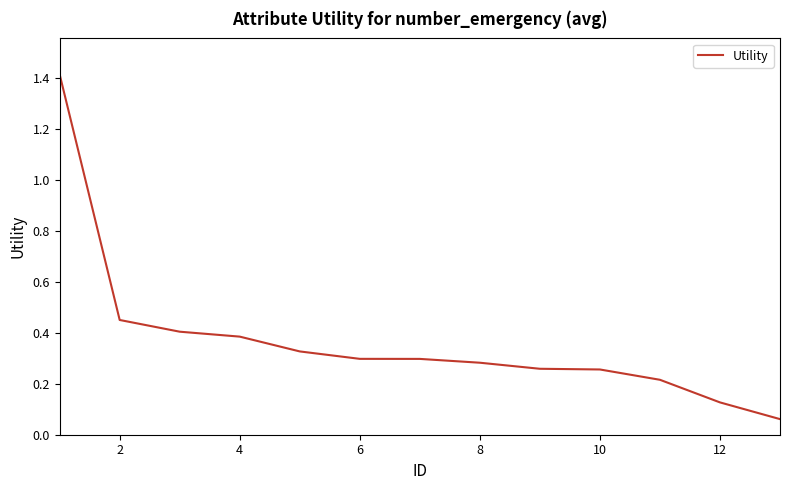

What is the greatest value displayed?

1.4